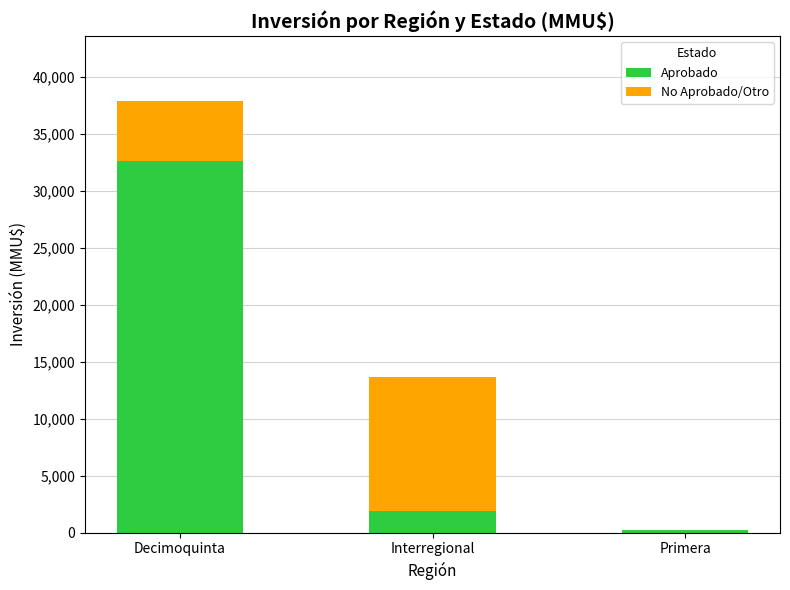

What is the total value across all series at Decimoquinta?

37905